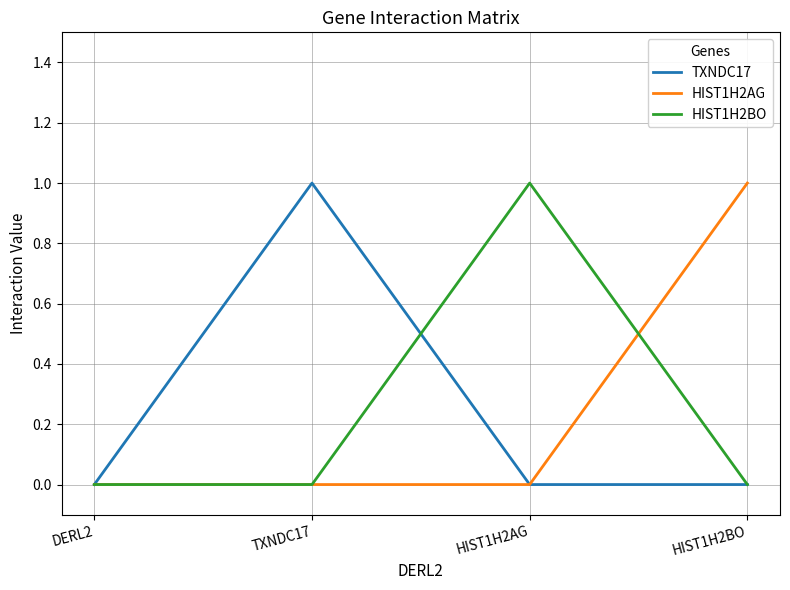

What is the sum of all TXNDC17 values?

1